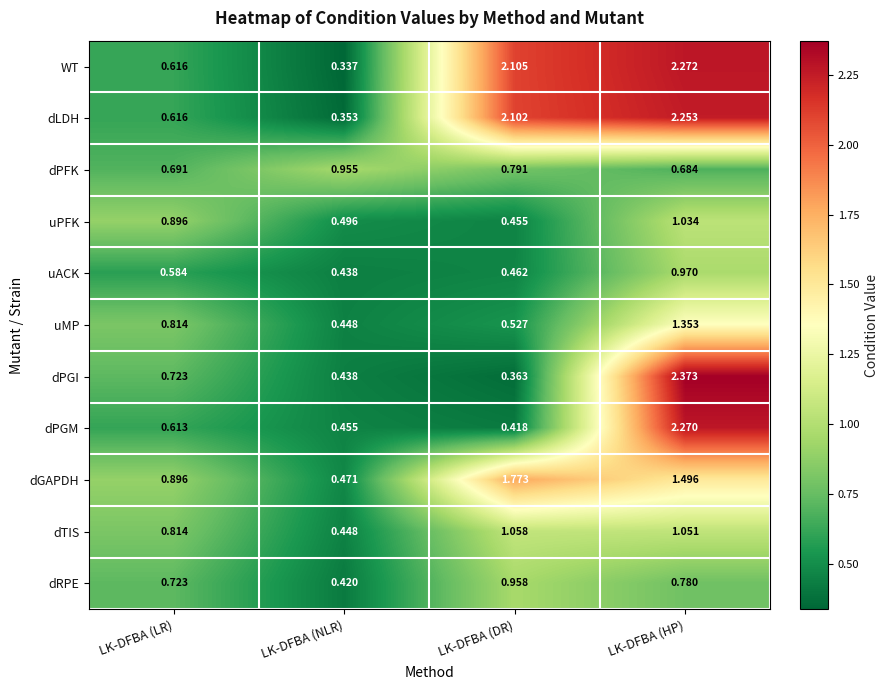

List the labels in order of dTIS value, smallest first.

LK-DFBA (NLR), LK-DFBA (LR), LK-DFBA (HP), LK-DFBA (DR)